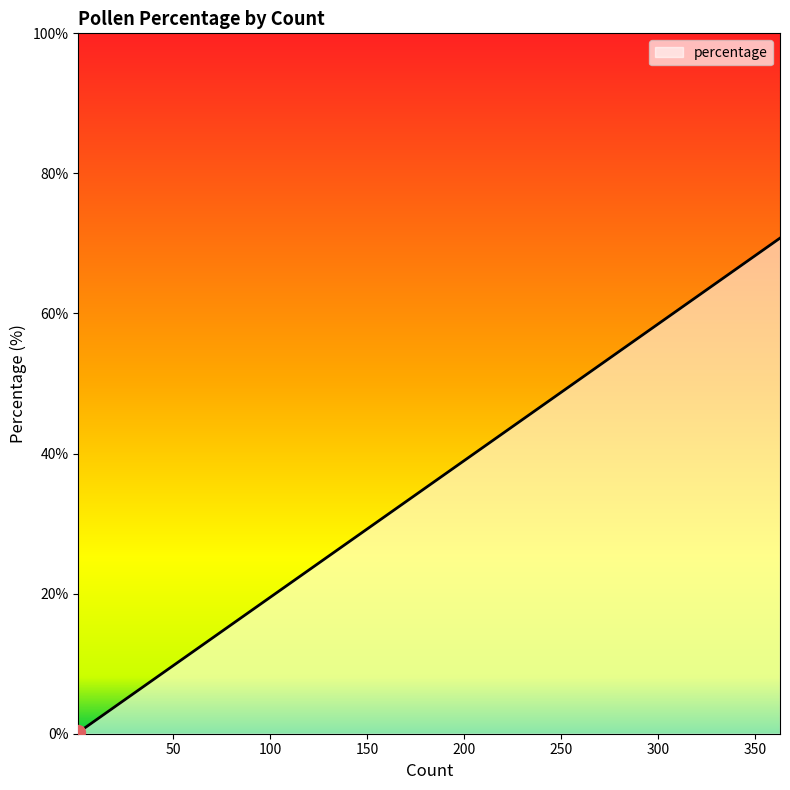

How many lines are shown in the chart?

1